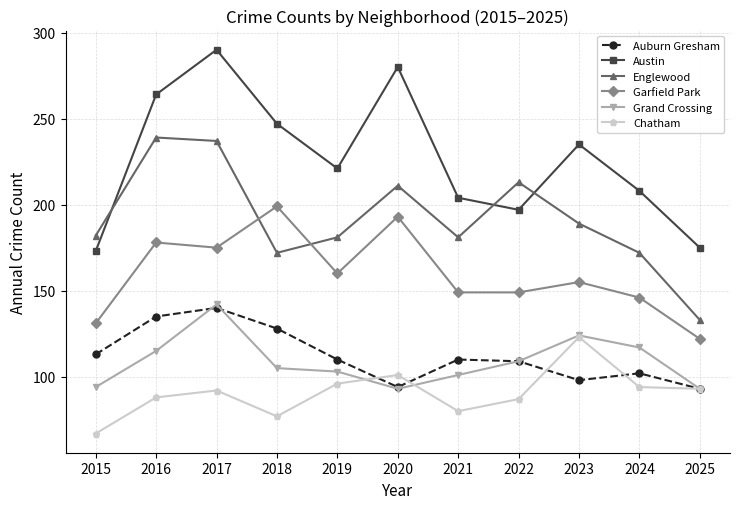

What is the difference between the maximum and minimum values in the Englewood series?

106